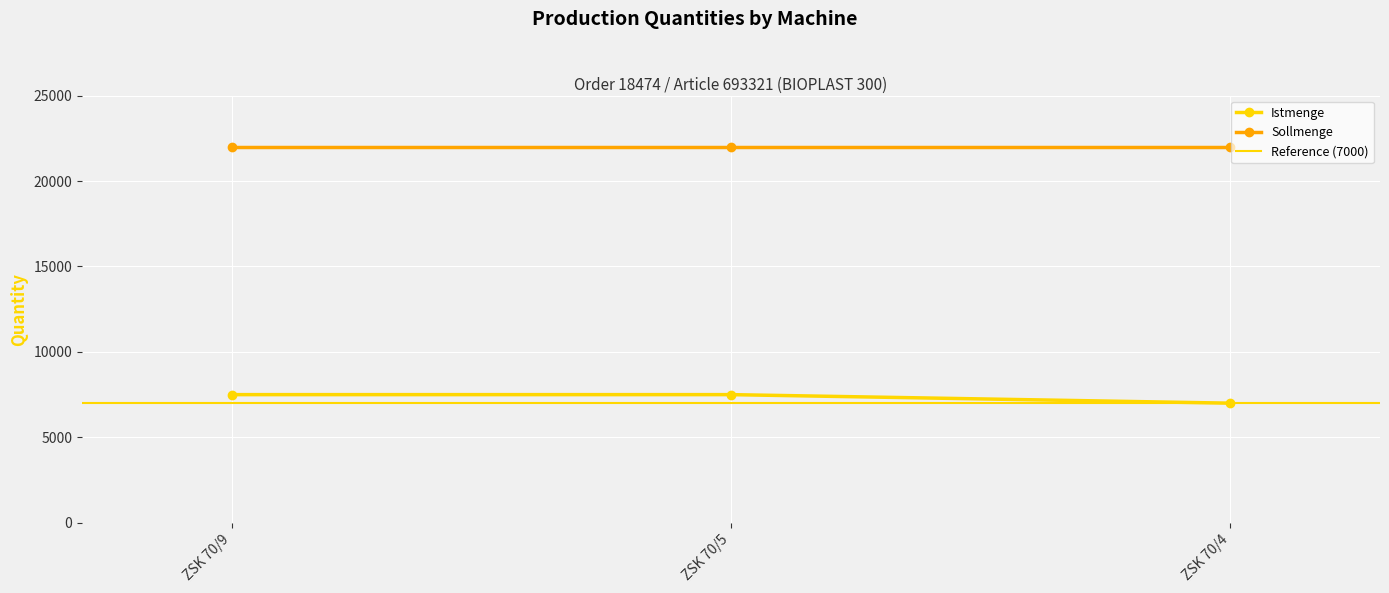

How many data points are less than 7500?

1